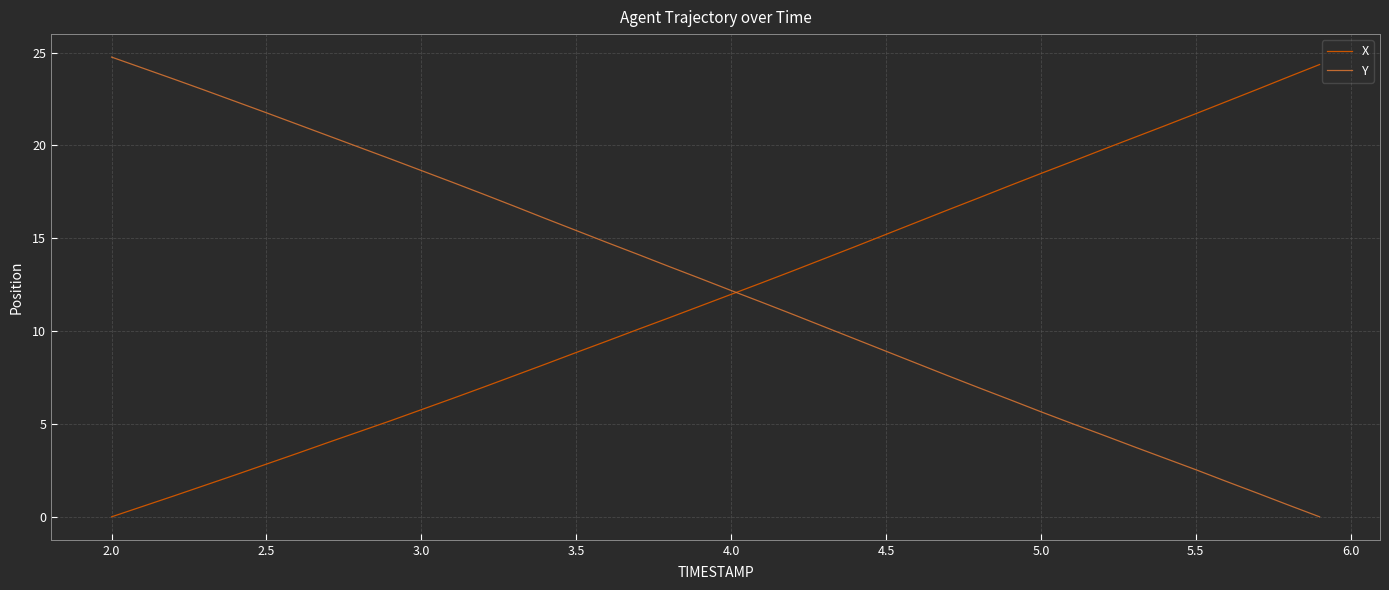

Does the chart have visible grid lines?

Yes